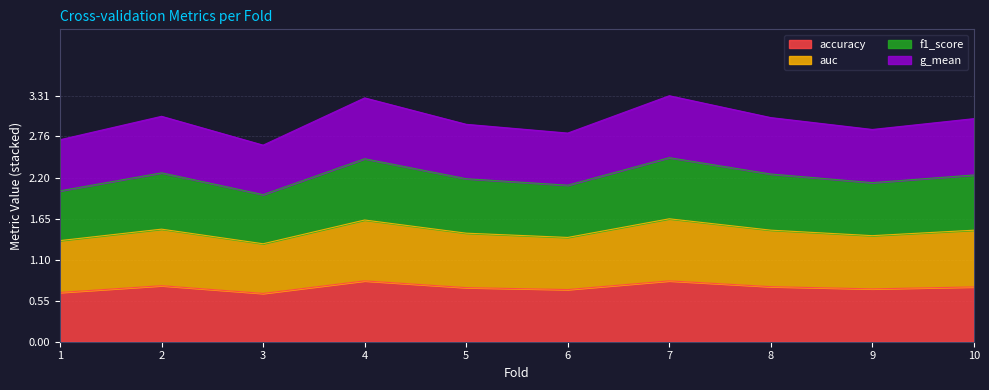

At which category does f1_score reach its first local valley?

3